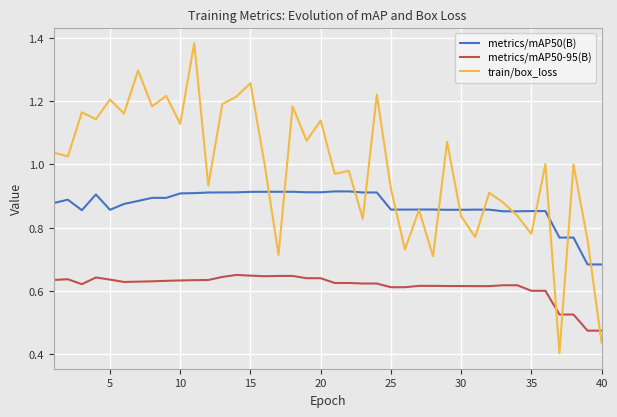

Which series has the largest total across all categories?

train/box_loss